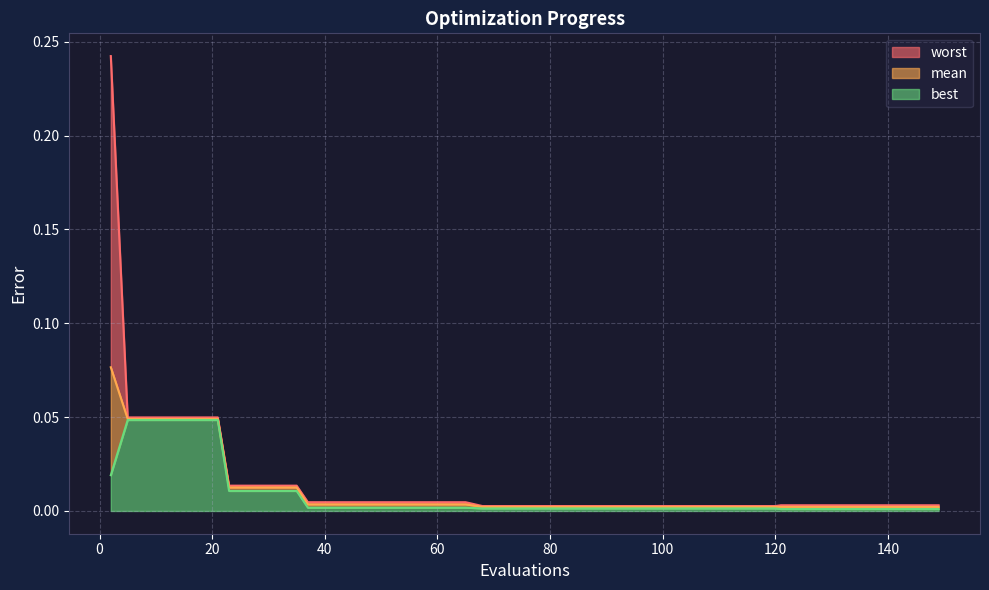

Between 108 and 23, which is larger?

23